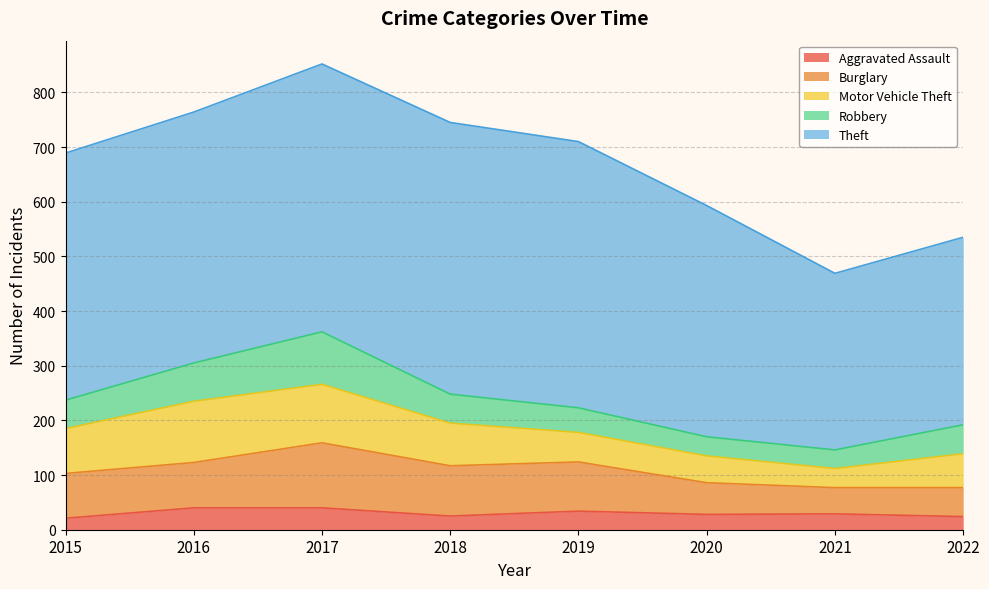

What is the value of the Burglary point at the 7th from the left?

48